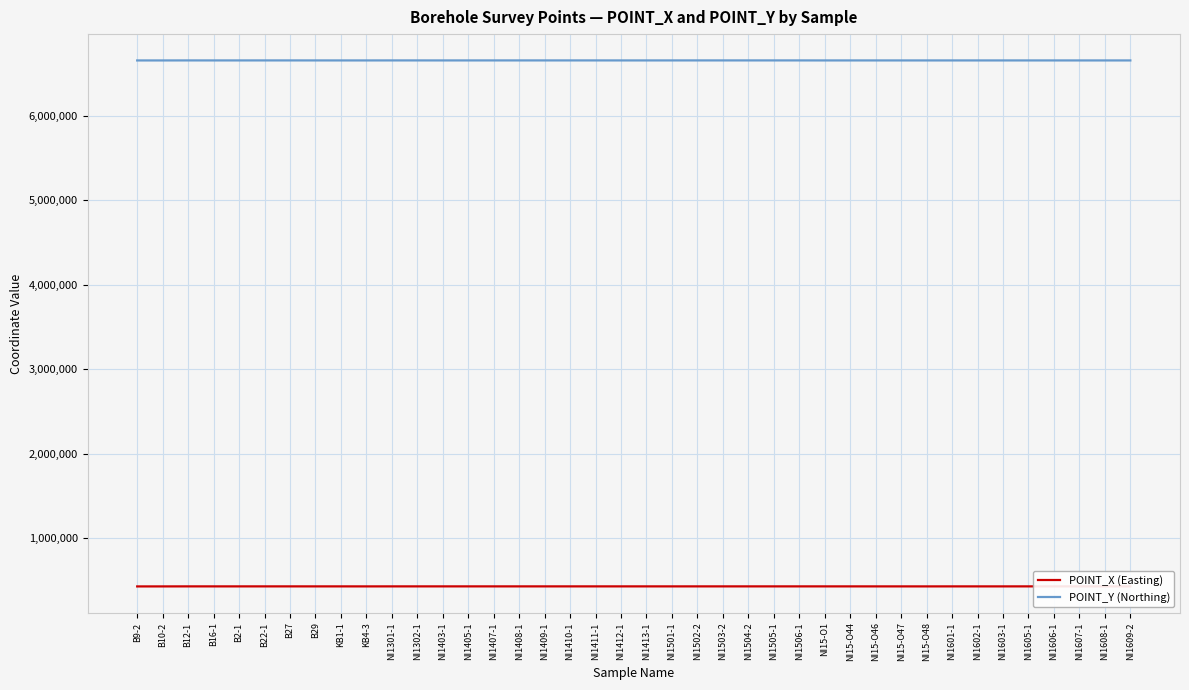

At NI1608-1, list the series in order from largest to smallest.

POINT_Y (Northing), POINT_X (Easting)